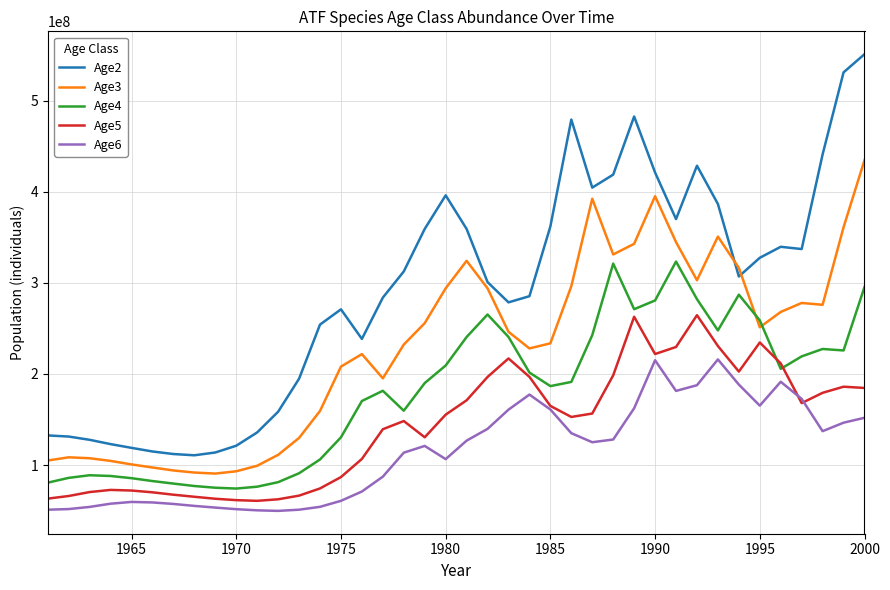

True or false: Age4 and Age2 cross at least once.

False